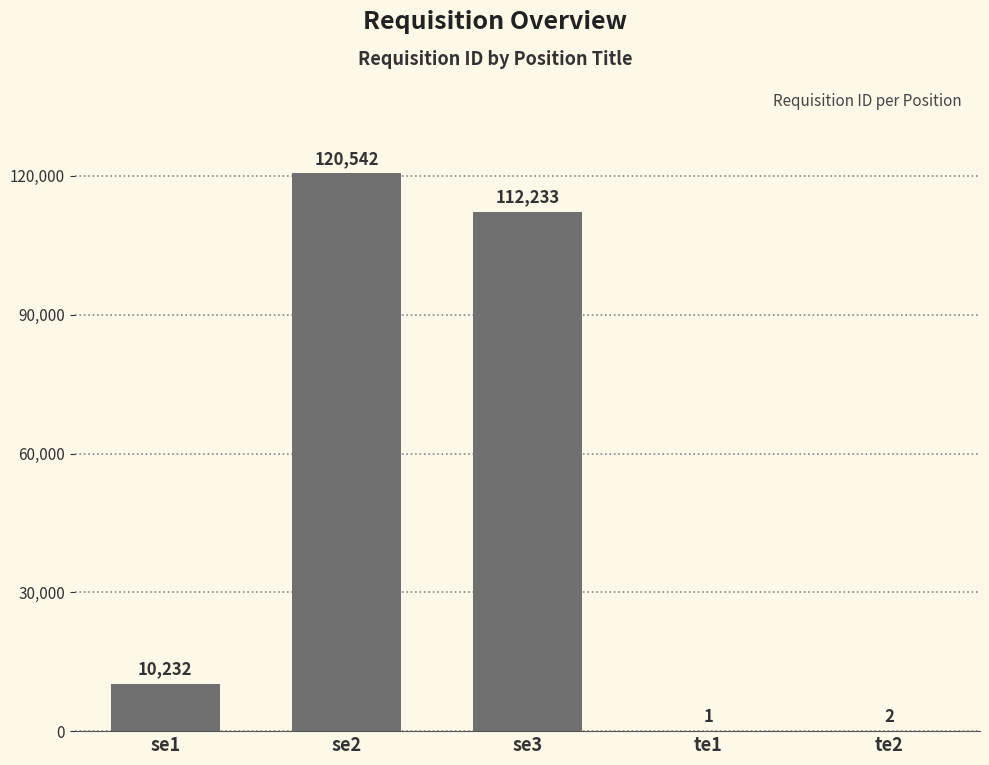

What is the approximate value at se1, to the nearest 50?

10250